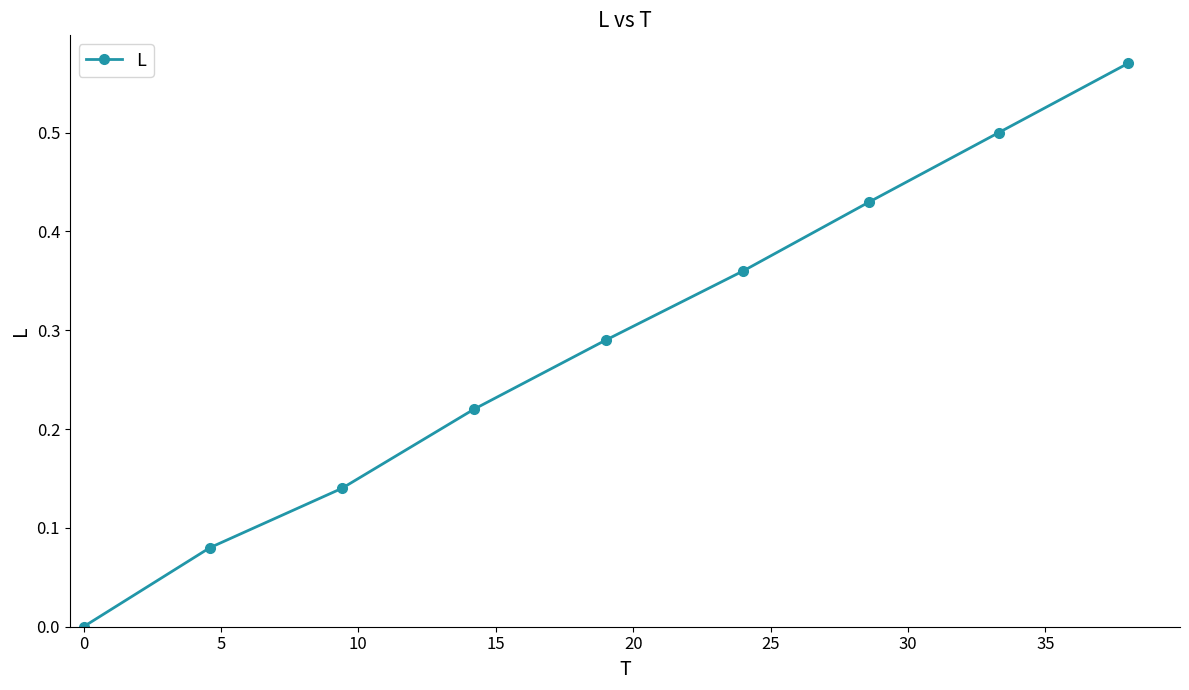

How many values are between 0 and 1?

9